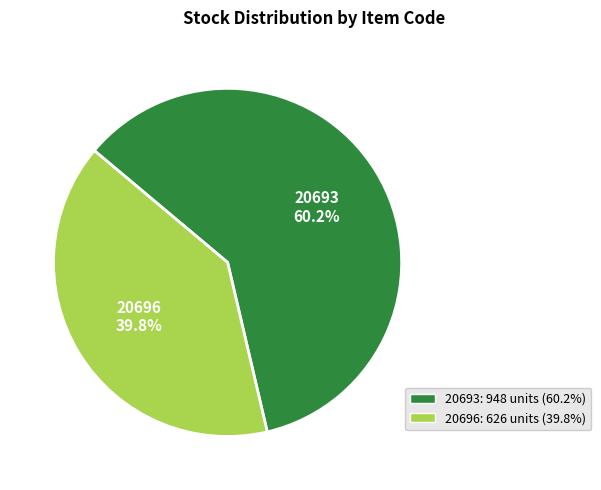

What is the ratio of the value at 20696 to the value at 20693?

0.7